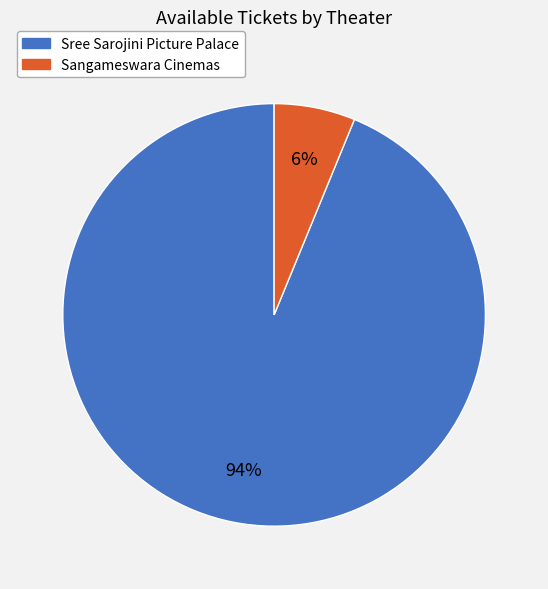

Is there any slice that represents more than half of the pie?

Yes